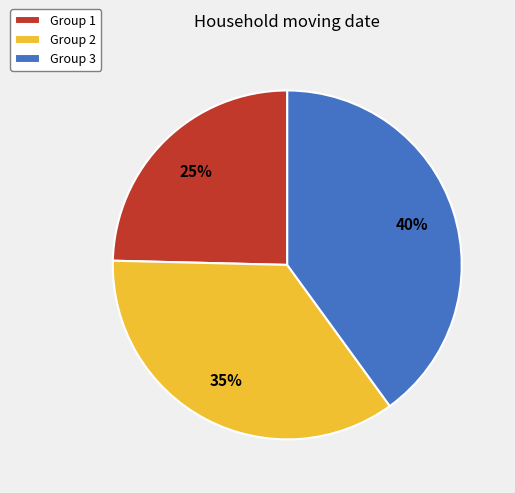

How many segments does this pie chart have?

3